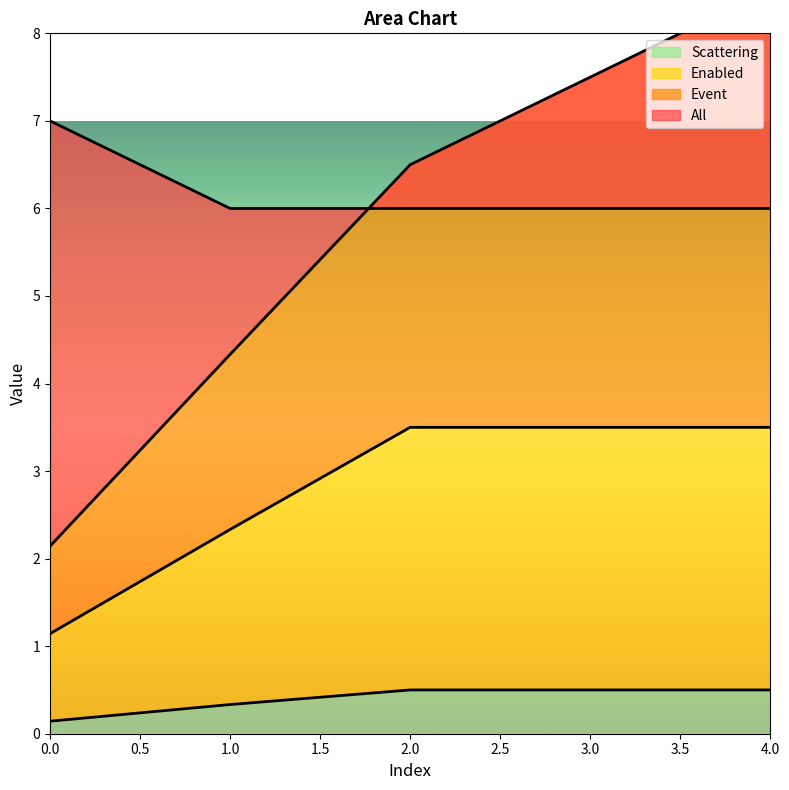

Between 3 and 1, which is larger?

3